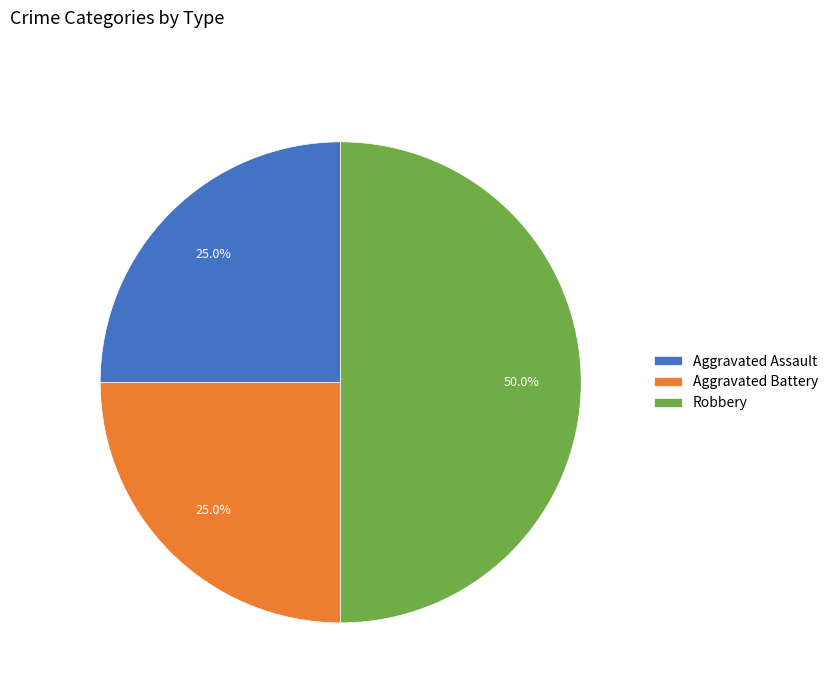

True or false: Aggravated Battery accounts for 25% of the total.

True